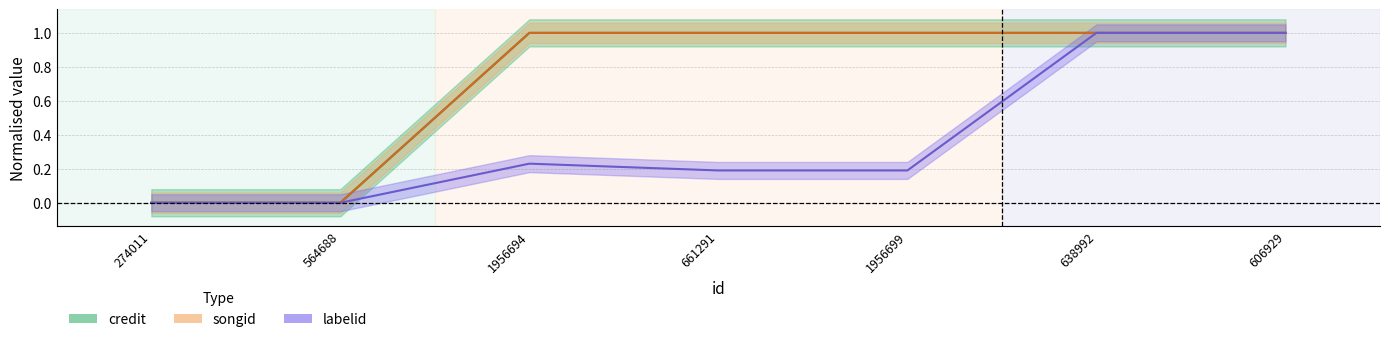

Which series has the widest spread of values?

credit